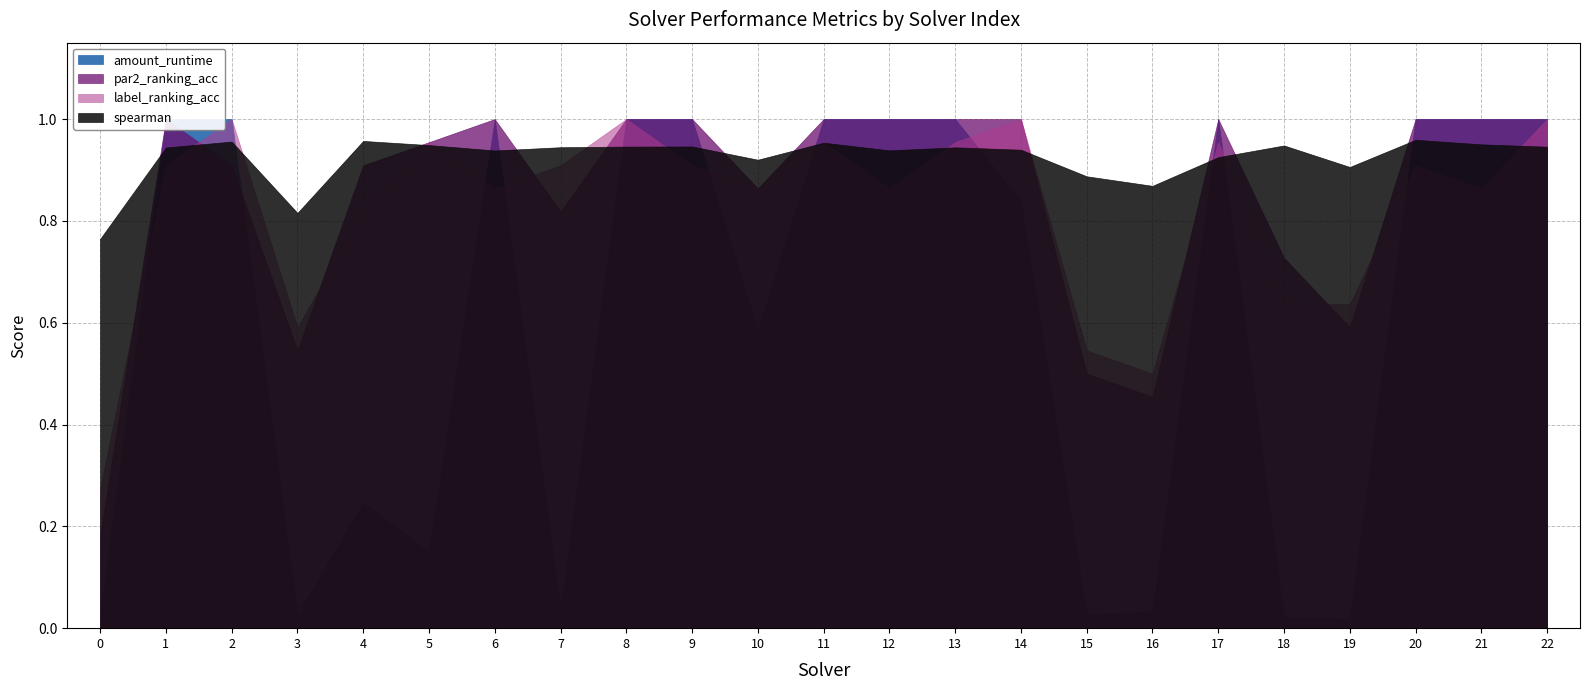

Reading left to right, extract all data points from this chart.

spearman: 0.8	0.9	1.0	0.8	1.0	0.9	0.9	0.9	0.9	0.9	0.9	1.0	0.9	0.9	0.9	0.9	0.9	0.9	0.9	0.9	1.0	1.0	0.9
par2_ranking_acc: 0.2	1.0	0.9	0.5	0.9	1.0	1.0	0.8	1.0	1.0	0.9	1.0	1.0	1.0	1.0	0.5	0.5	1.0	0.7	0.6	1.0	1.0	1.0
label_ranking_acc: 0.3	0.9	1.0	0.6	0.8	1.0	0.9	0.9	1.0	0.9	0.9	1.0	0.9	1.0	1.0	0.5	0.5	1.0	0.6	0.6	0.9	0.9	1.0
amount_runtime: 0.0	1.0	1.0	0.0	0.2	0.2	1.0	0.0	1.0	1.0	0.6	1.0	1.0	1.0	0.8	0.0	0.0	1.0	0.0	0.0	1.0	1.0	1.0